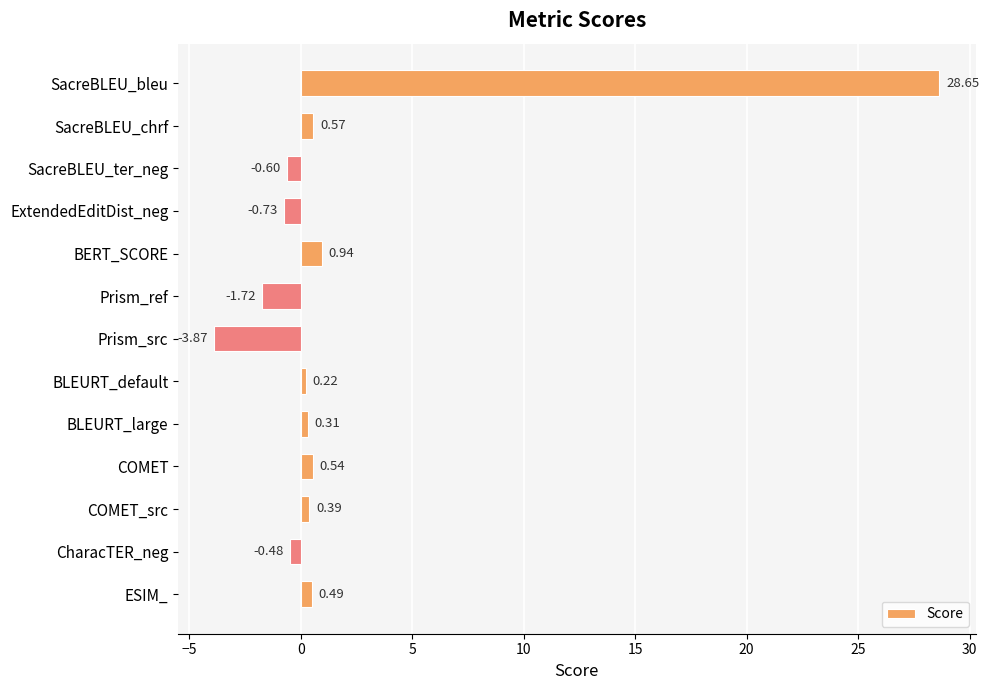

List the labels in order of value, largest first.

SacreBLEU_bleu, BERT_SCORE, SacreBLEU_chrf, COMET, ESIM_, COMET_src, BLEURT_large, BLEURT_default, CharacTER_neg, SacreBLEU_ter_neg, ExtendedEditDist_neg, Prism_ref, Prism_src